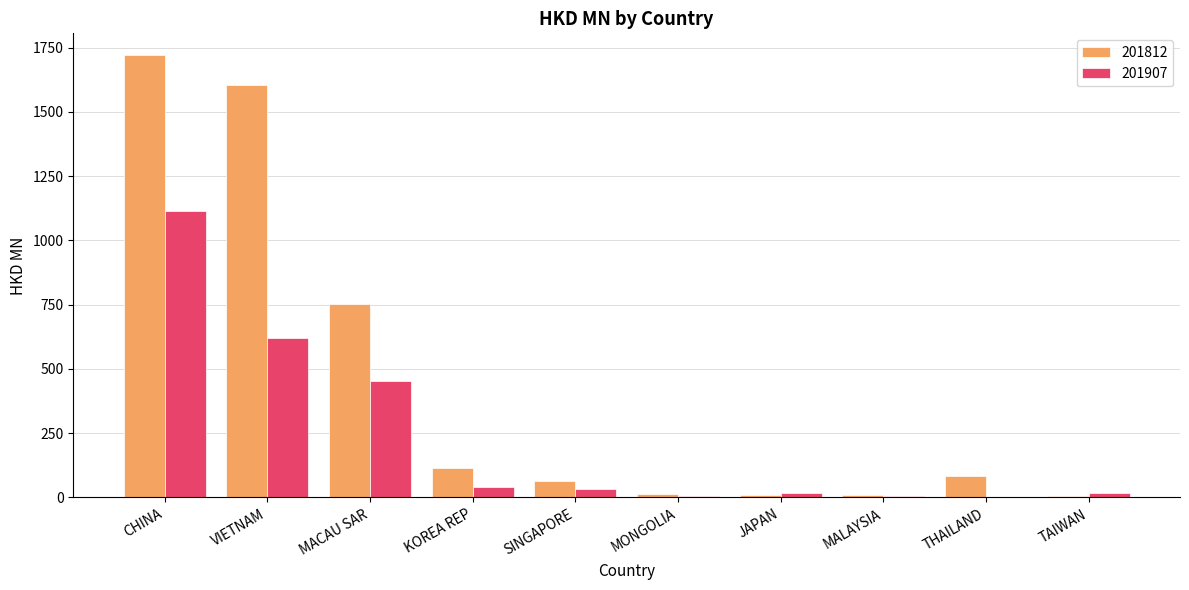

What is the average value of the 201812 series?

437.3